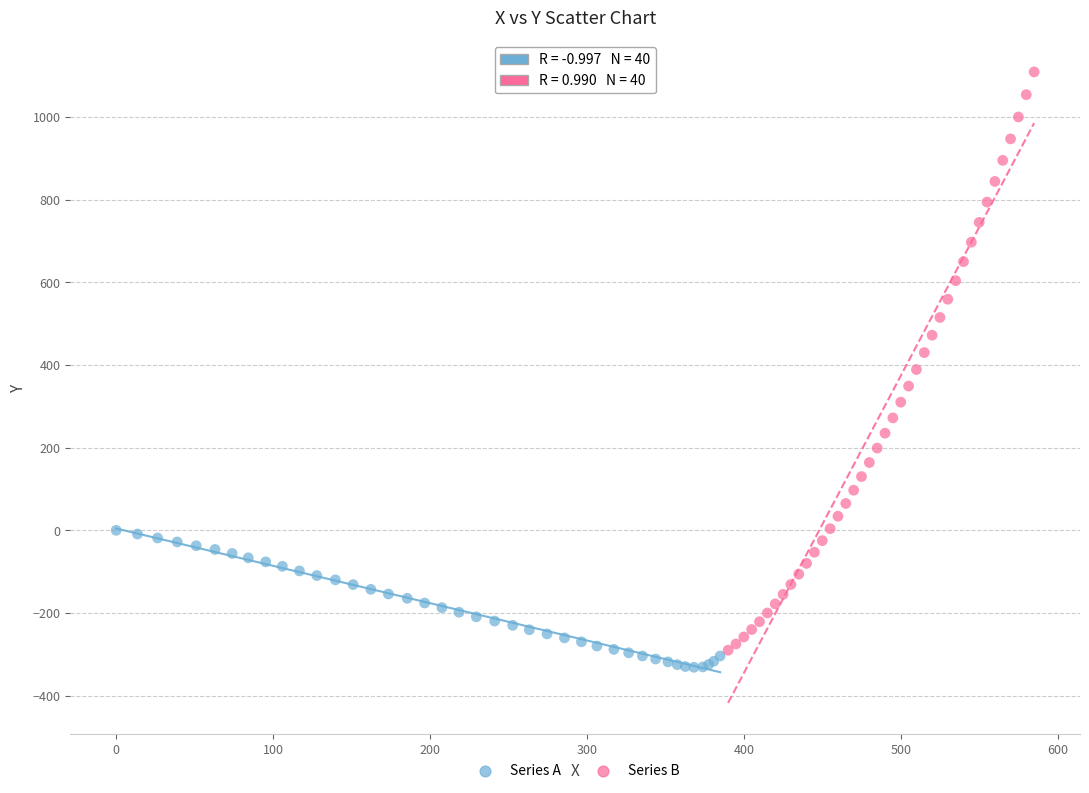

Which series has the widest spread of Y values?

Series B